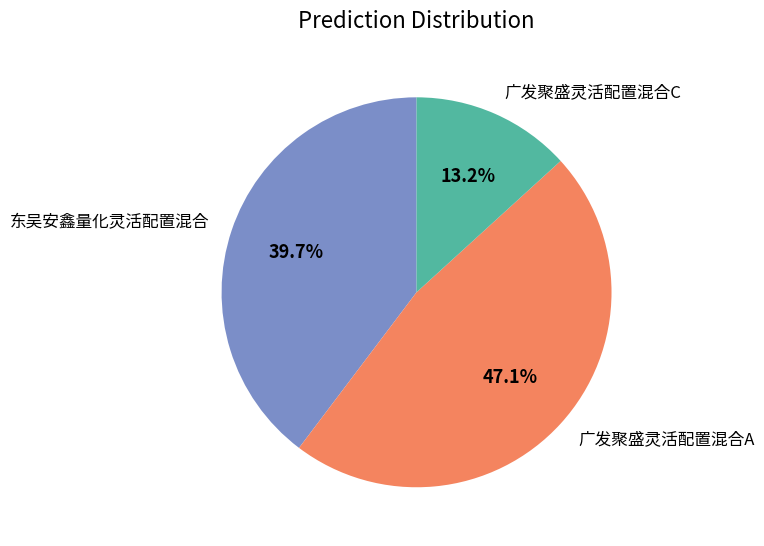

What is the smallest slice in the pie chart?

广发聚盛灵活配置混合C